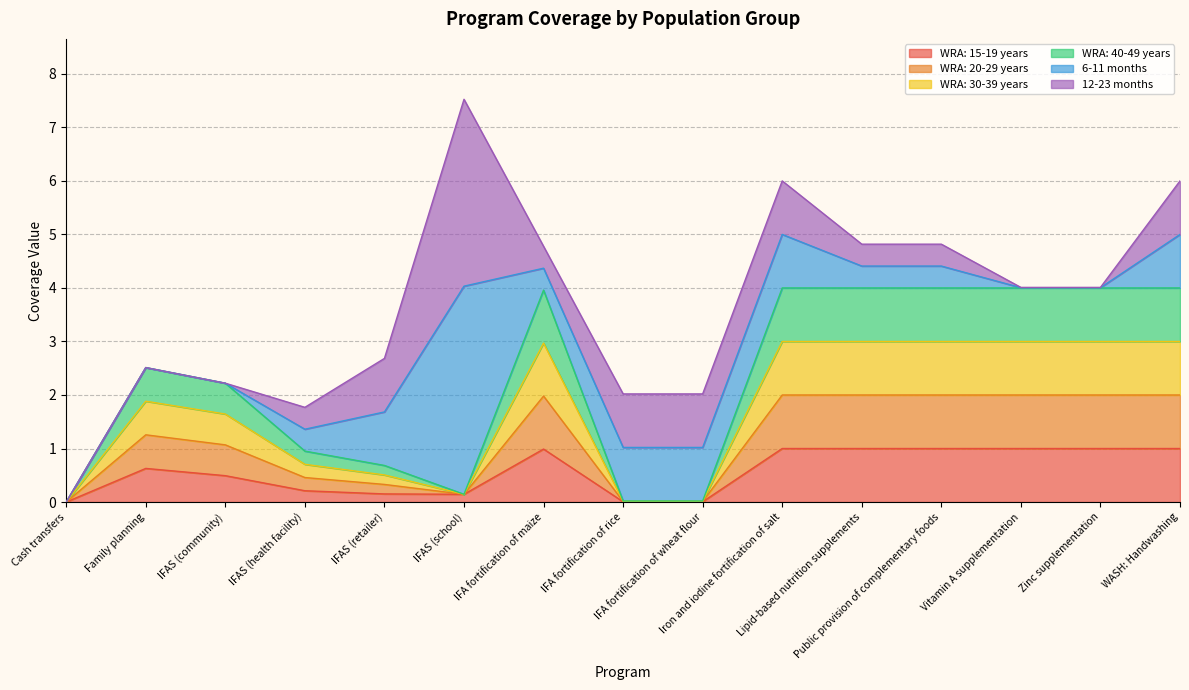

How many lines are shown in the chart?

6